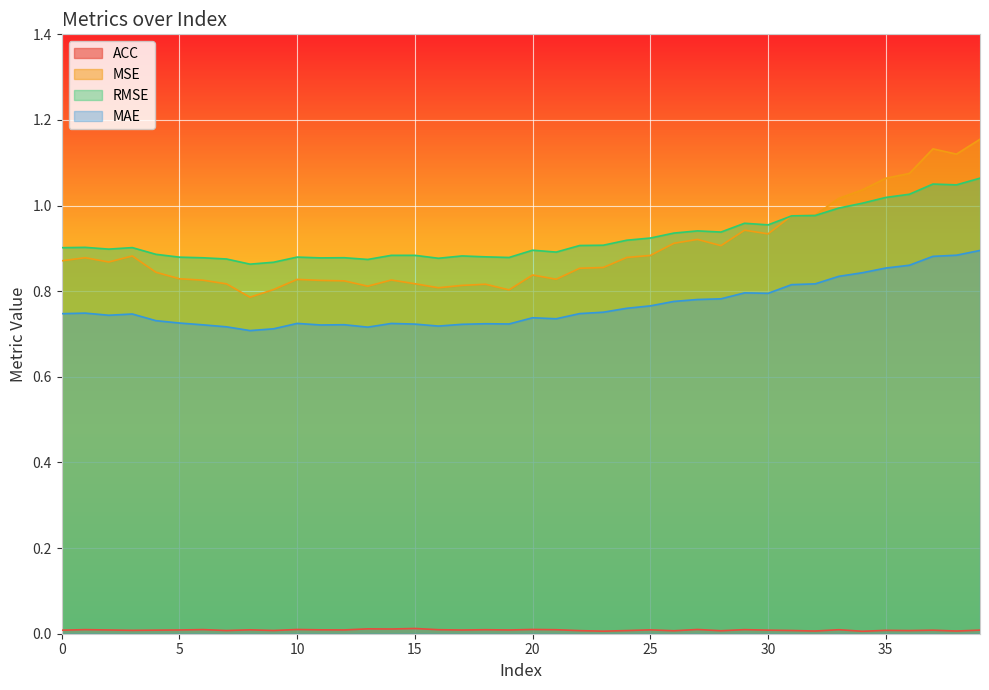

The value of MSE at 16 is 1.4. True or false?

False